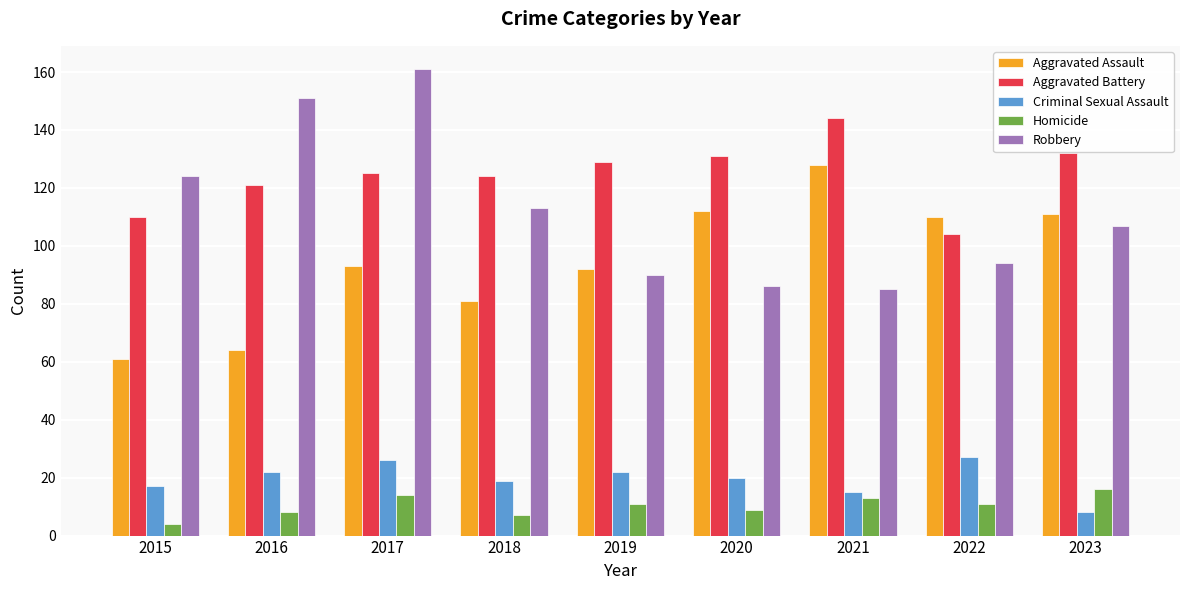

The value of Criminal Sexual Assault at 2021 is 15. True or false?

True